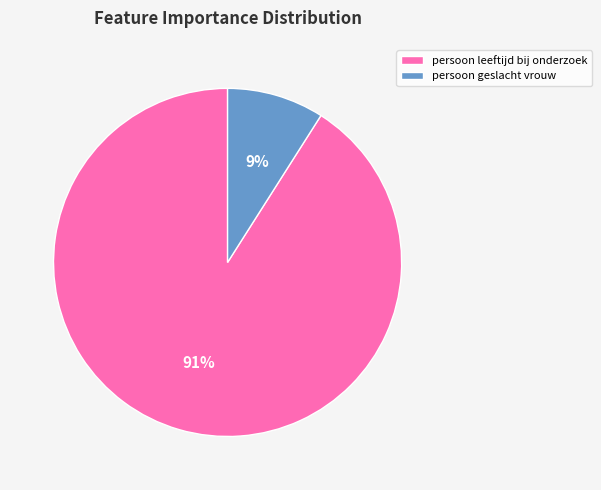

To the nearest percent, what percentage of the pie is persoon geslacht vrouw?

9%